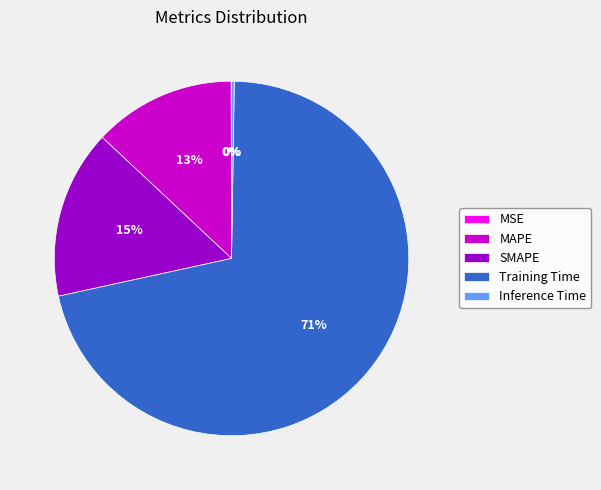

To the nearest percent, what portion does MAPE represent?

13%